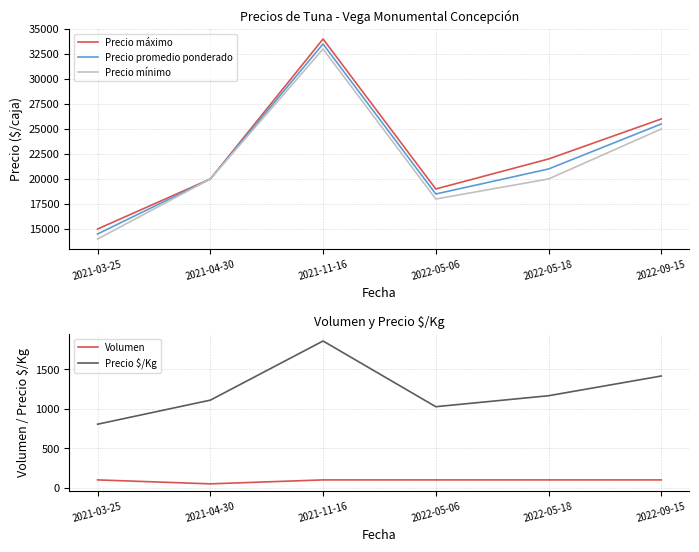

How many data points in Volumen are less than 100?

1